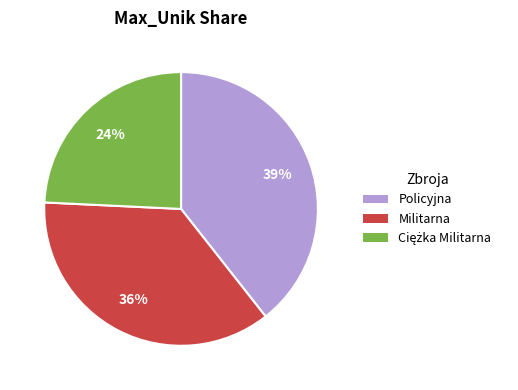

What percentage is the Policyjna slice, to the nearest percent?

39%